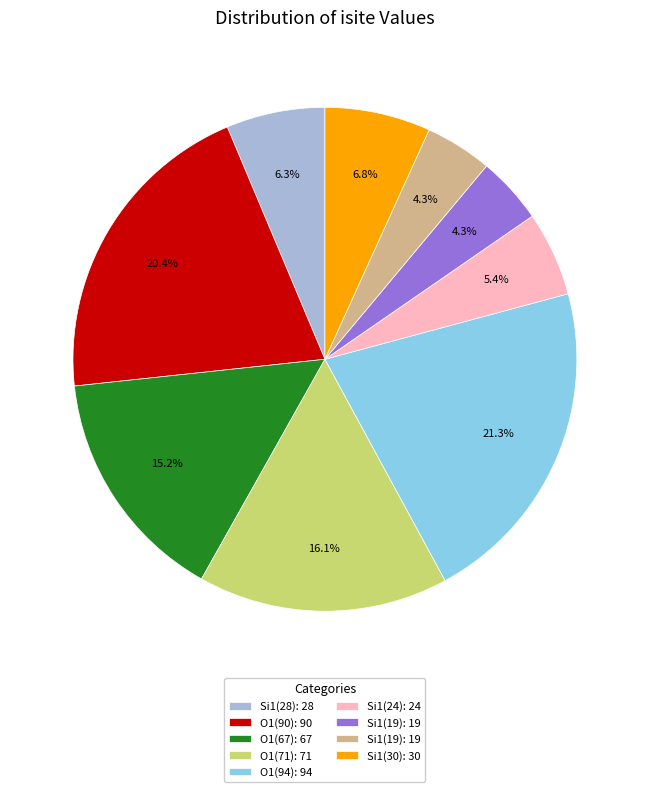

Is there any slice that represents more than half of the pie?

No